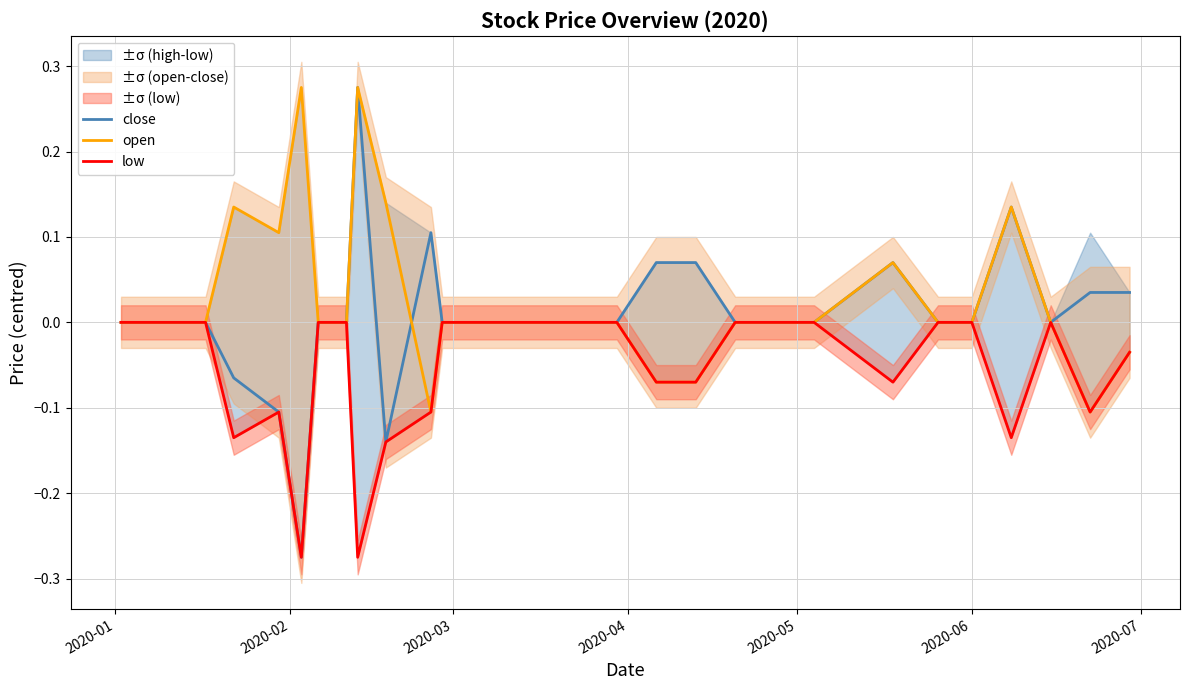

Reading left to right, what are all the values shown in this chart?

close: 0.0	0.0	-0.1	-0.1	-0.3	0.0	0.0	0.3	-0.1	0.1	0.0	0.0	0.0	0.0	0.0	0.0	0.0	0.1	0.1	0.0	0.0	0.0	0.0	0.1	0.0	0.0	0.1	0.0	0.0	0.0
open: 0.0	0.0	0.1	0.1	0.3	0.0	0.0	0.3	0.1	-0.1	0.0	0.0	0.0	0.0	0.0	0.0	0.0	-0.1	-0.1	0.0	0.0	0.0	0.0	0.1	0.0	0.0	0.1	0.0	-0.1	-0.0
low: 0.0	0.0	-0.1	-0.1	-0.3	0.0	0.0	-0.3	-0.1	-0.1	0.0	0.0	0.0	0.0	0.0	0.0	0.0	-0.1	-0.1	0.0	0.0	0.0	-0.0	-0.1	0.0	0.0	-0.1	0.0	-0.1	-0.0